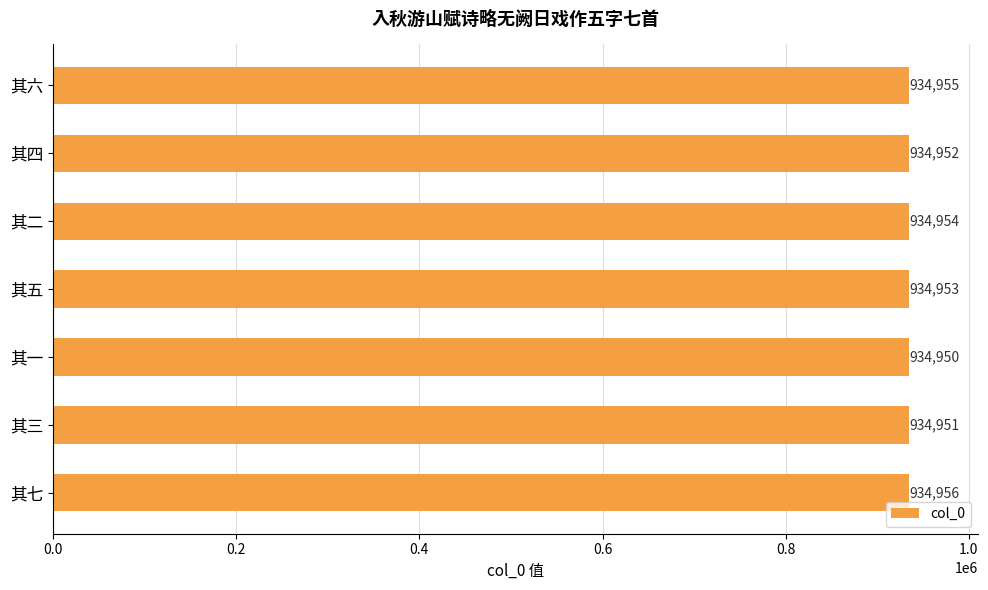

Are the bars horizontal?

Yes